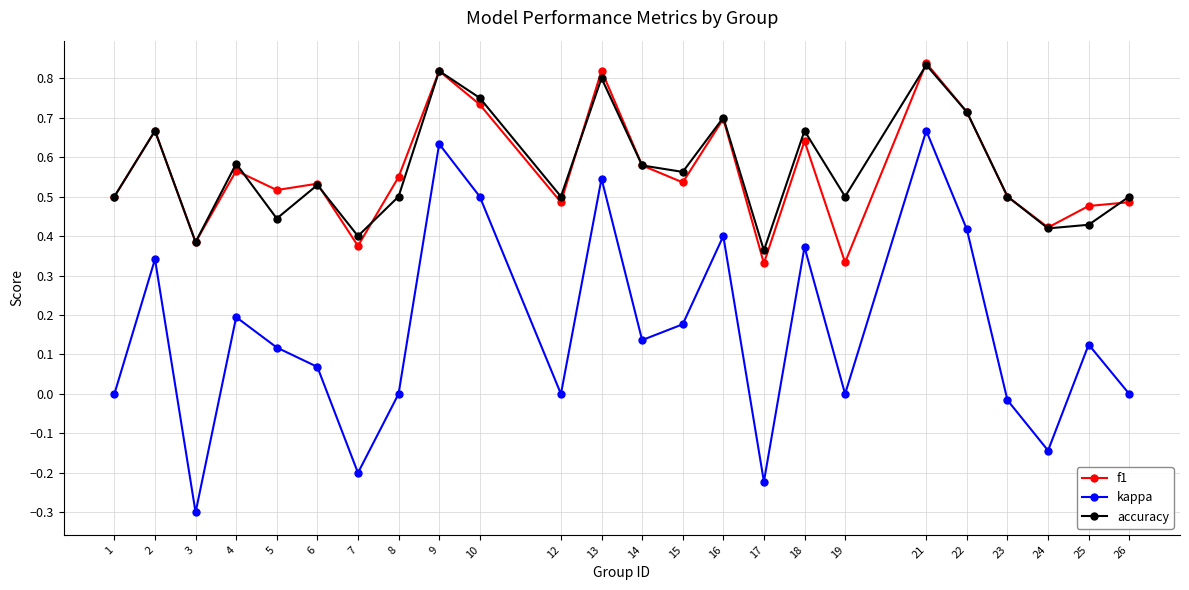

Where is the first local maximum for accuracy?

2